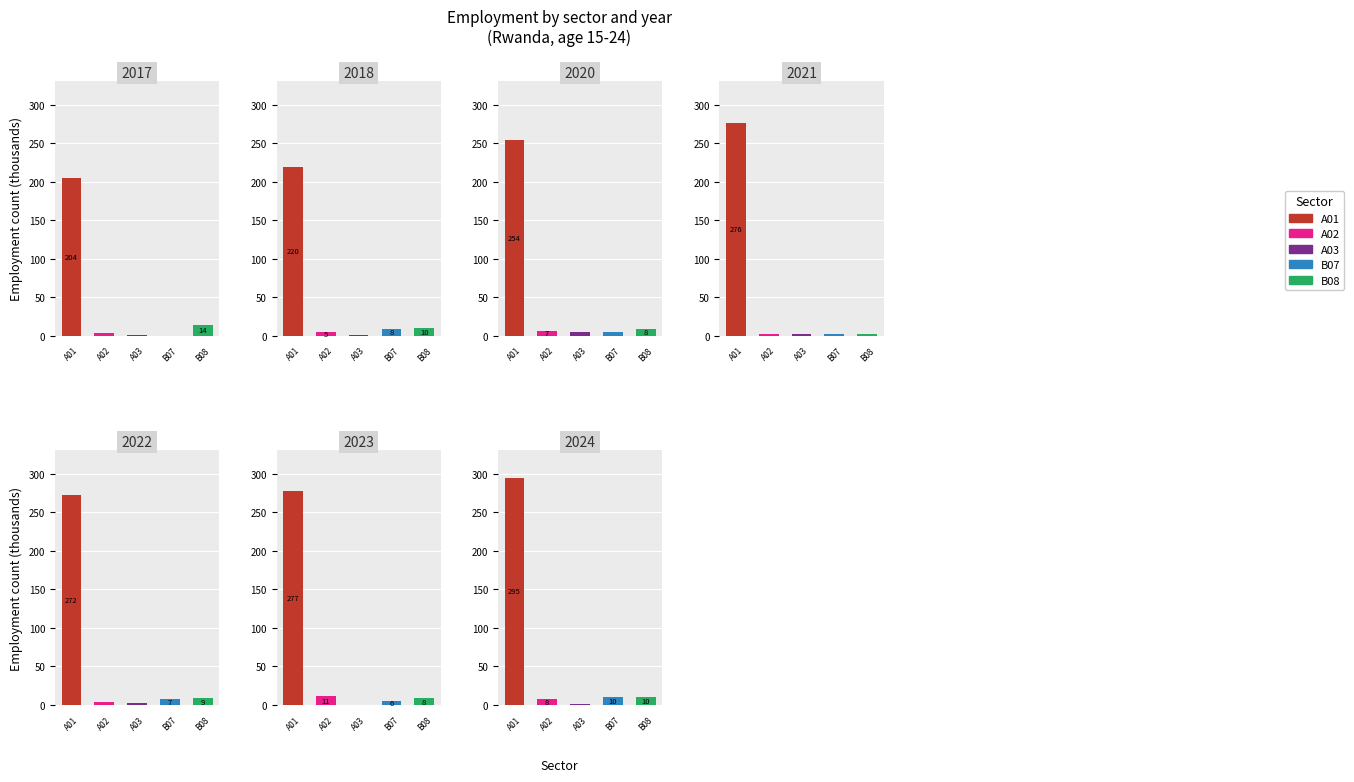

Which series has the widest spread of values?

ec2_isic4_a01